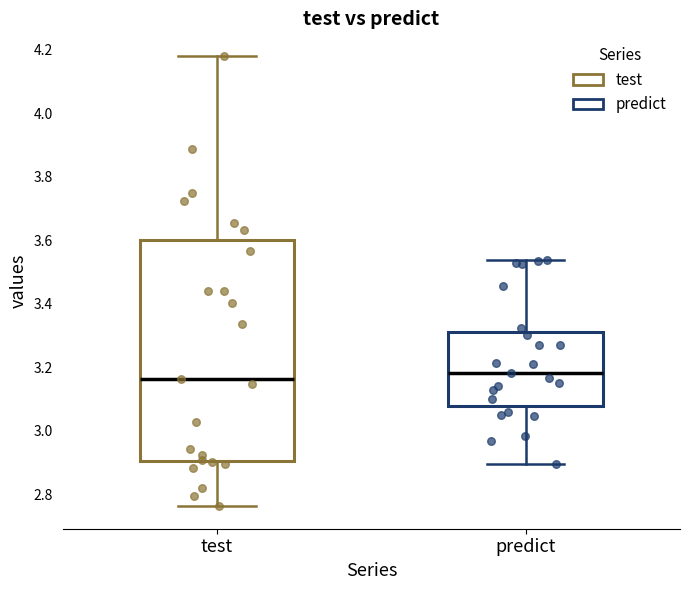

Where does the median line of the box for test sit on the y-axis? The values are not printed on the chart, so give them approximately, as read against the axis.

3.16